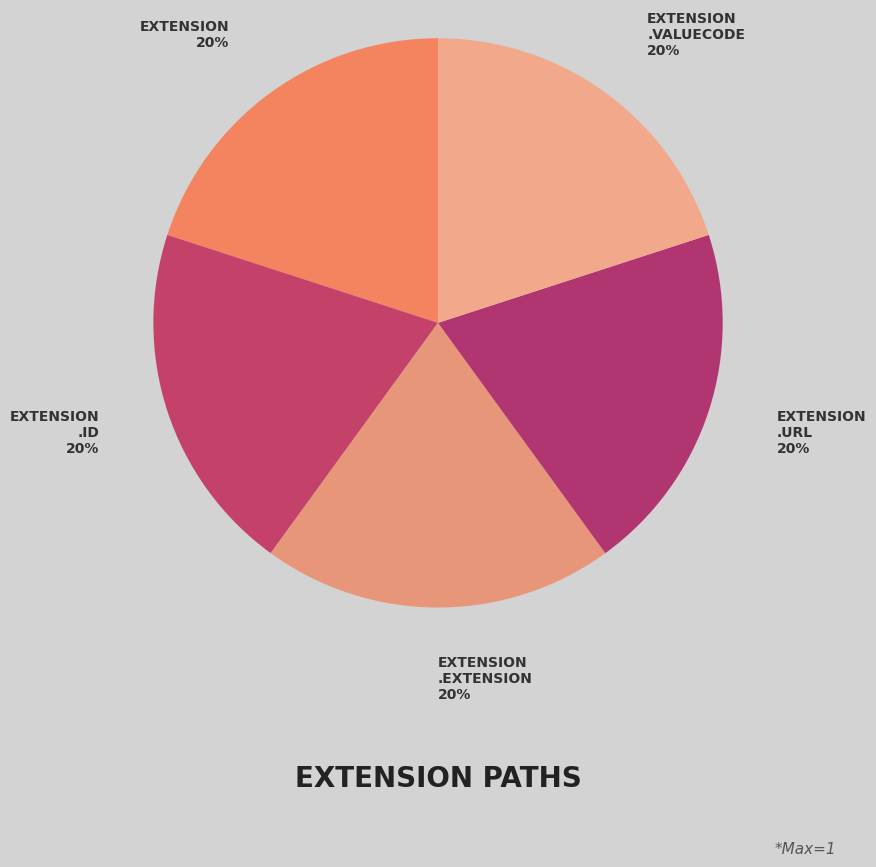

How many segments does this pie chart have?

5